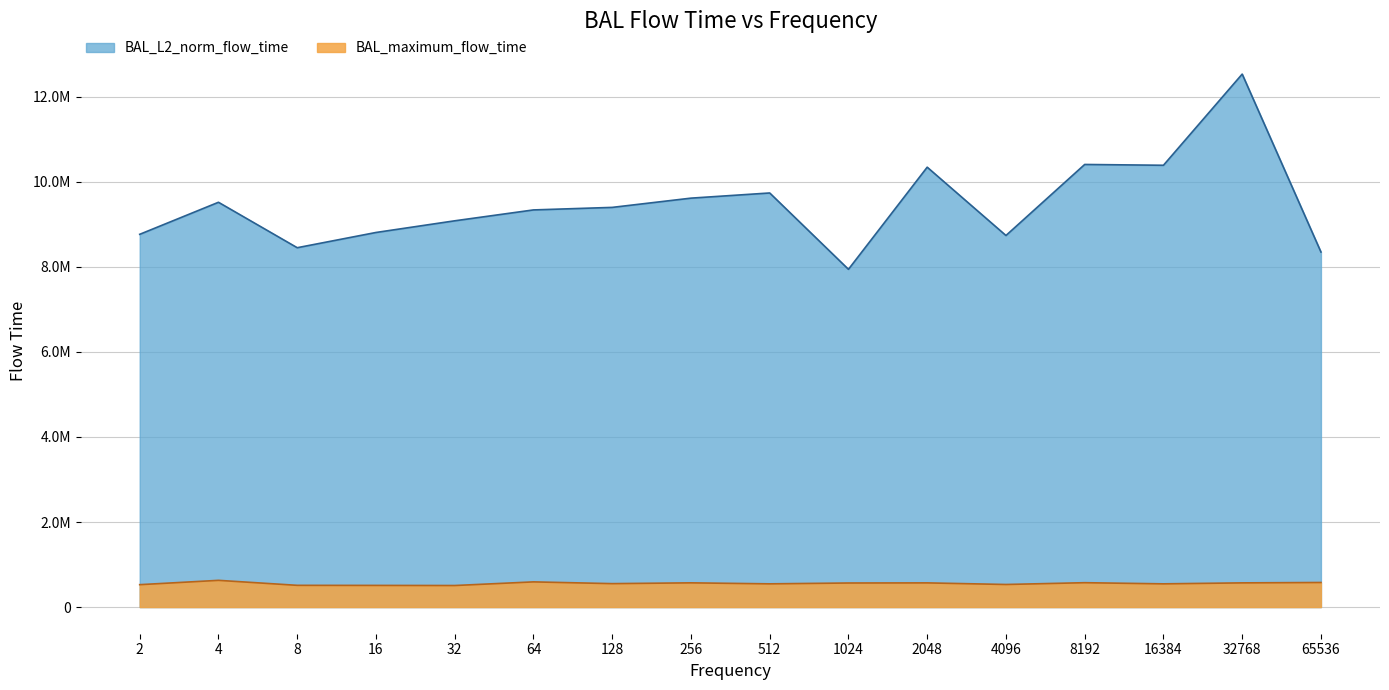

What is the approximate value of BAL_maximum_flow_time at 65536?

578016.0